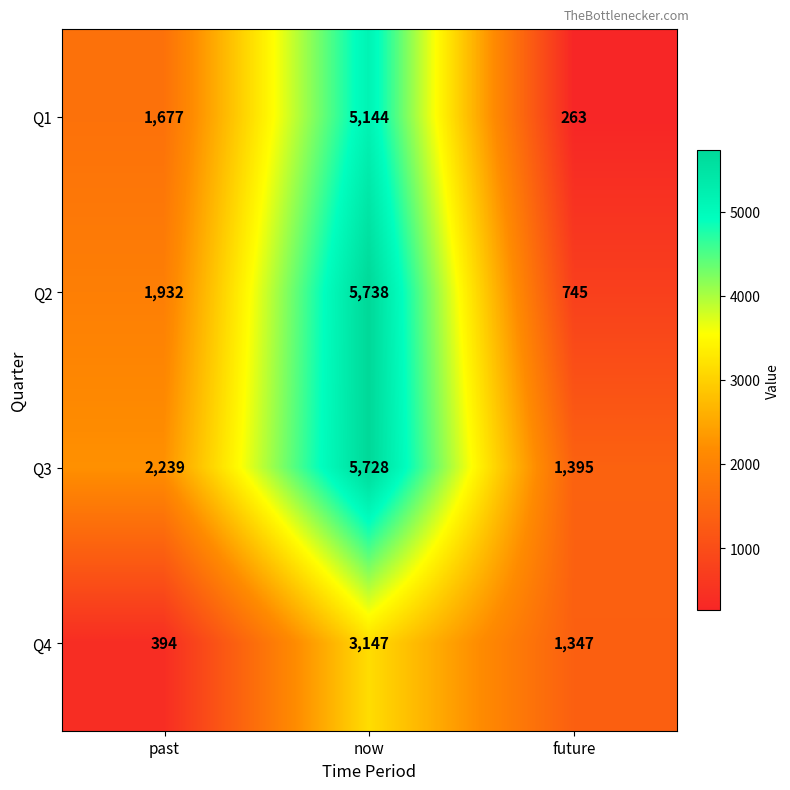

What is the smallest value displayed?

263